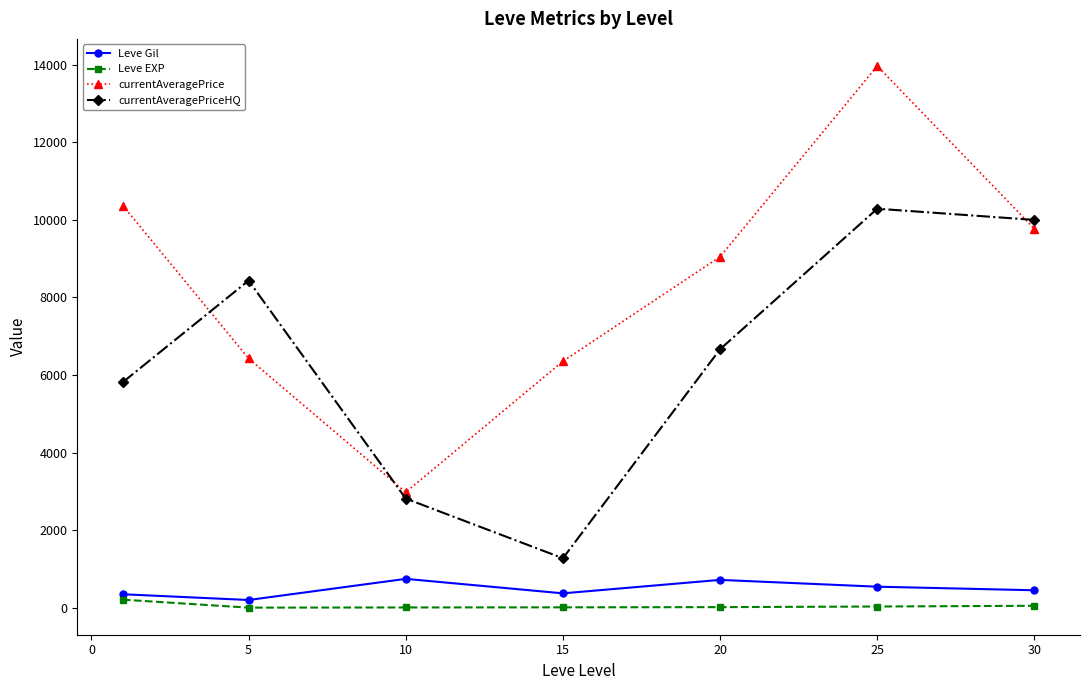

How many interior local peaks does the currentAveragePrice series have?

1